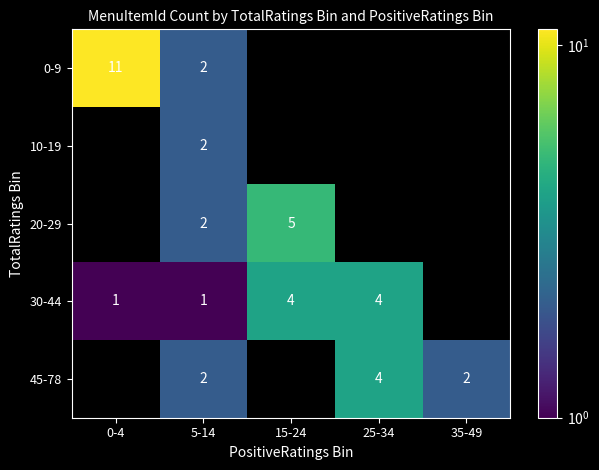

Between 0-4 and 5-14, which is larger?

0-4